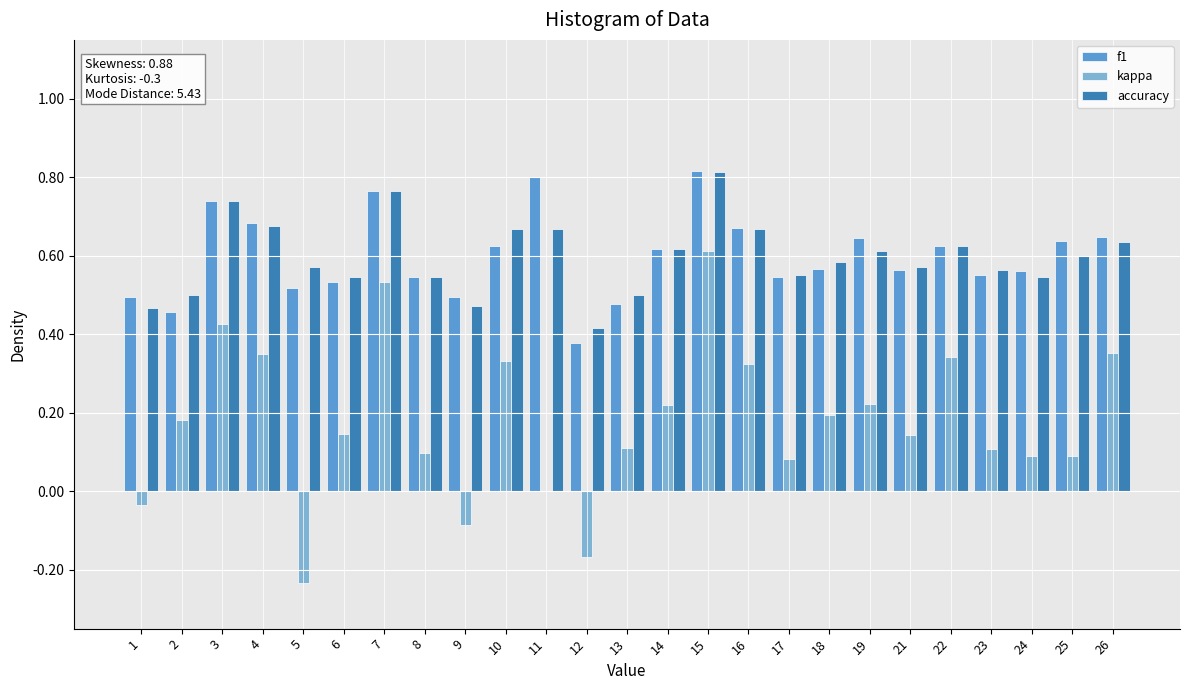

Which series changed the most between 7 and 16?

kappa